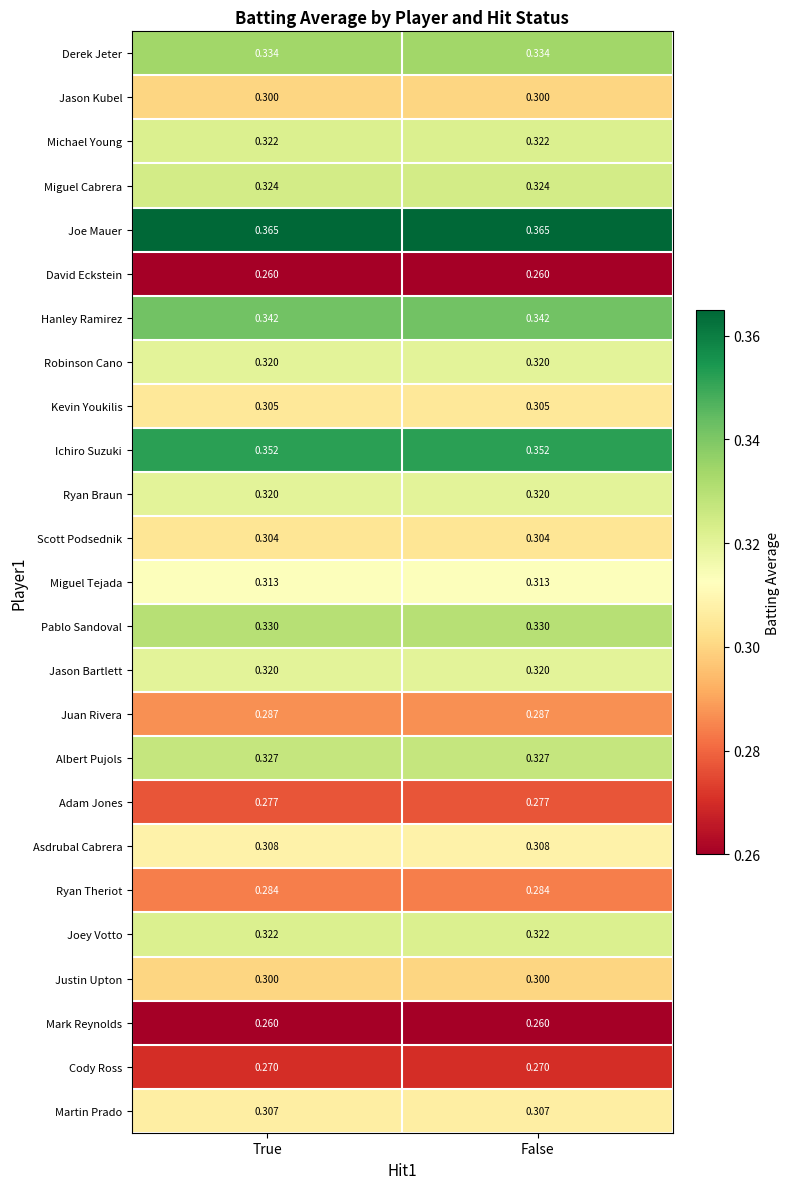

Is the value of Kevin Youkilis at False greater than the value of Robinson Cano at False?

No